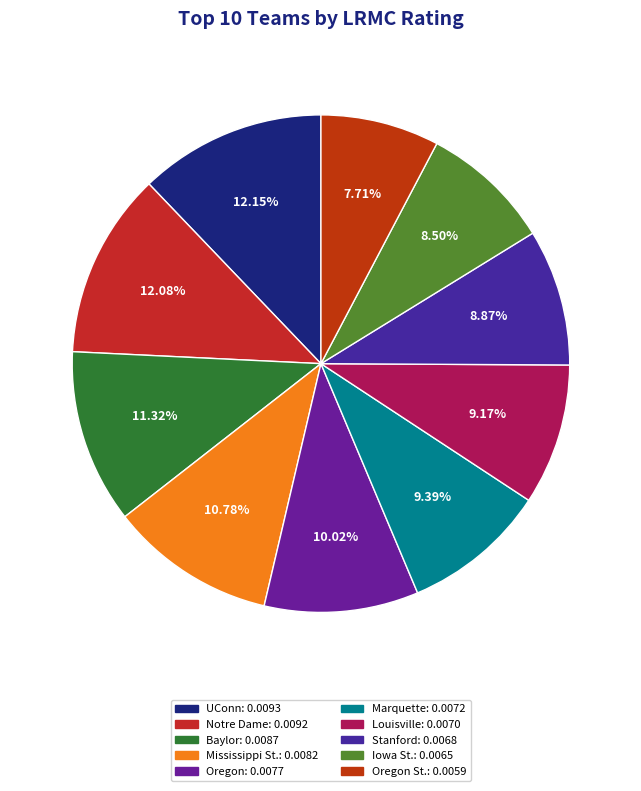

How many slices are in this pie chart?

10